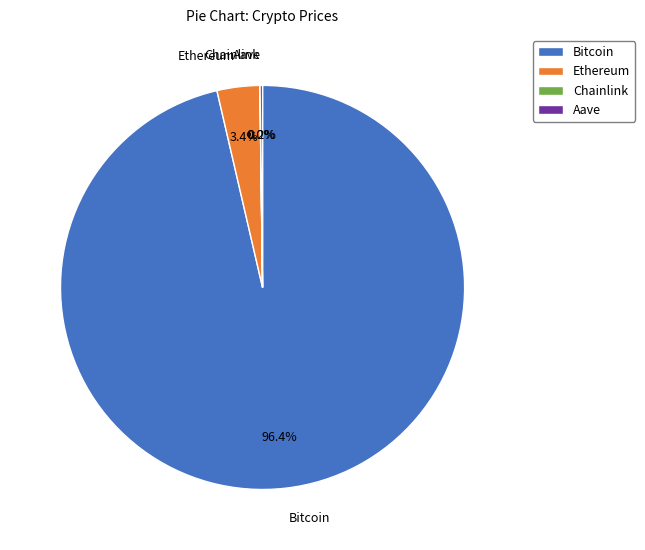

Which category has the biggest portion of the pie?

Bitcoin